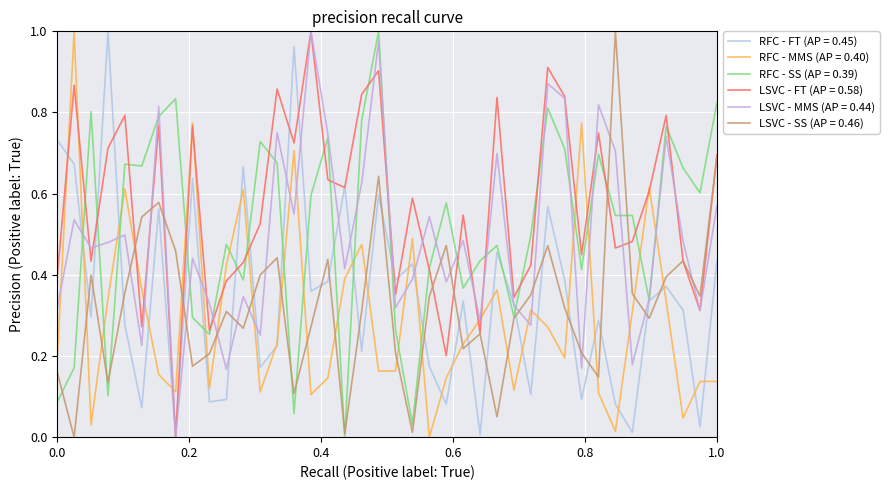

How many lines are shown in the chart?

6